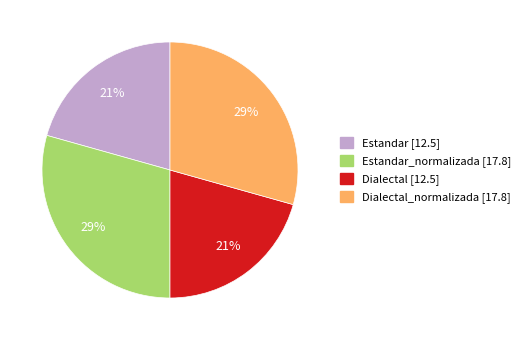

How many slices are in this pie chart?

4